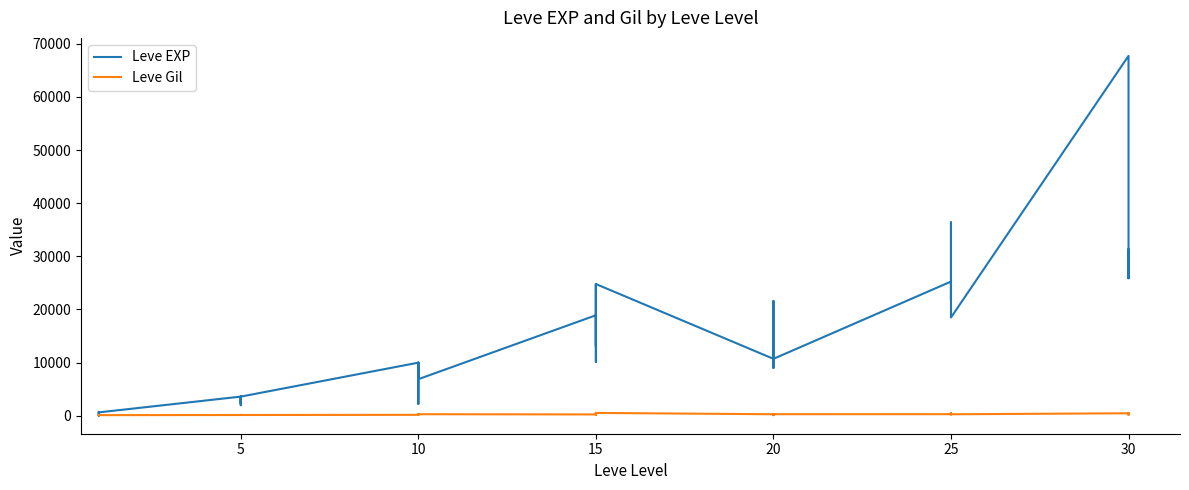

What is the highest value of the Leve EXP series?

67730